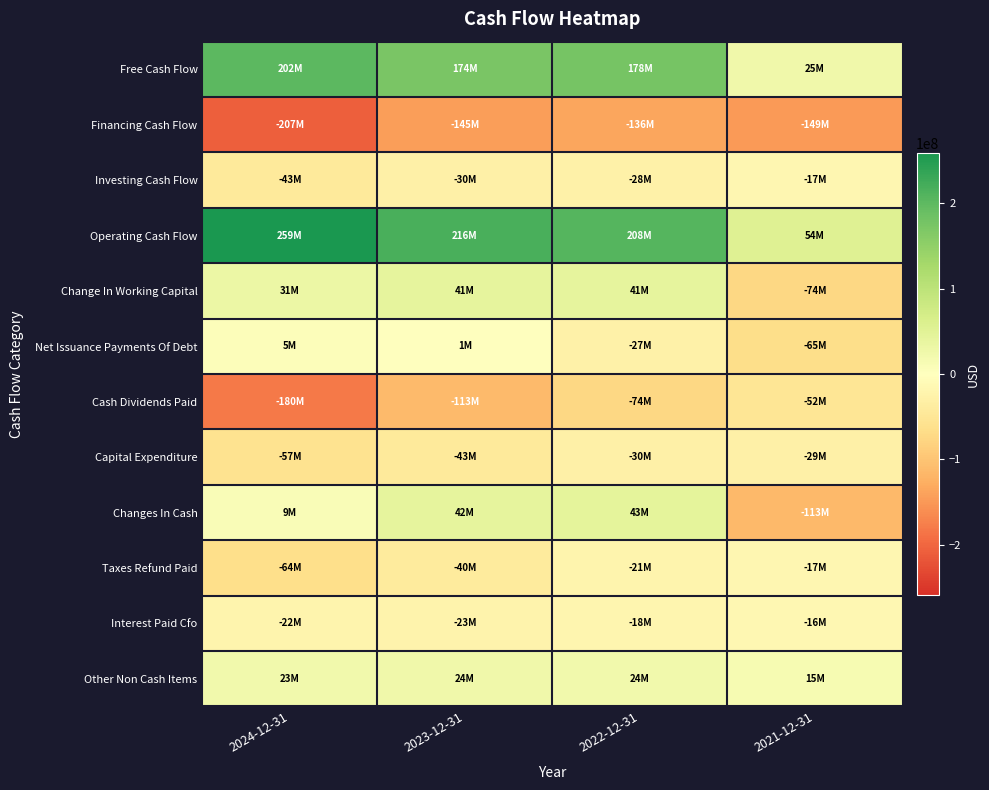

Between 2022-12-31 and 2024-12-31, which is larger?

2024-12-31